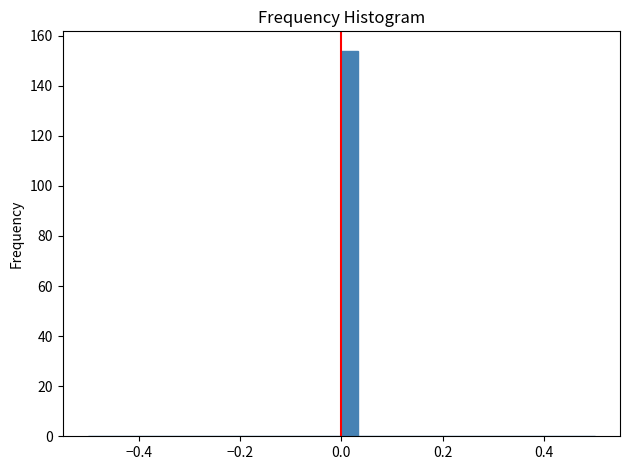

Around what value on the x-axis is the tallest bar? Give the approximate position of its centre, as read against the axis.

0.02